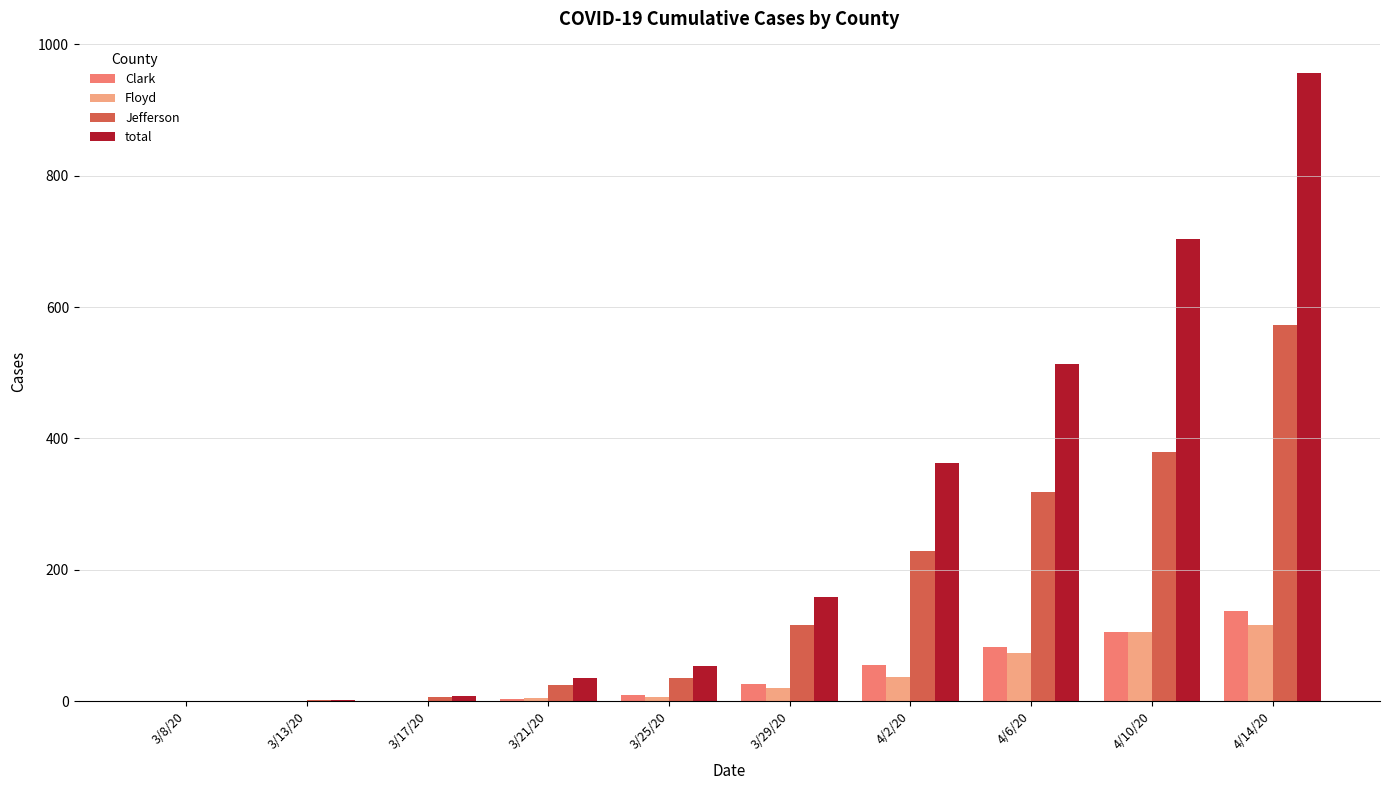

The value of Jefferson at 3/29/20 is 116. True or false?

True